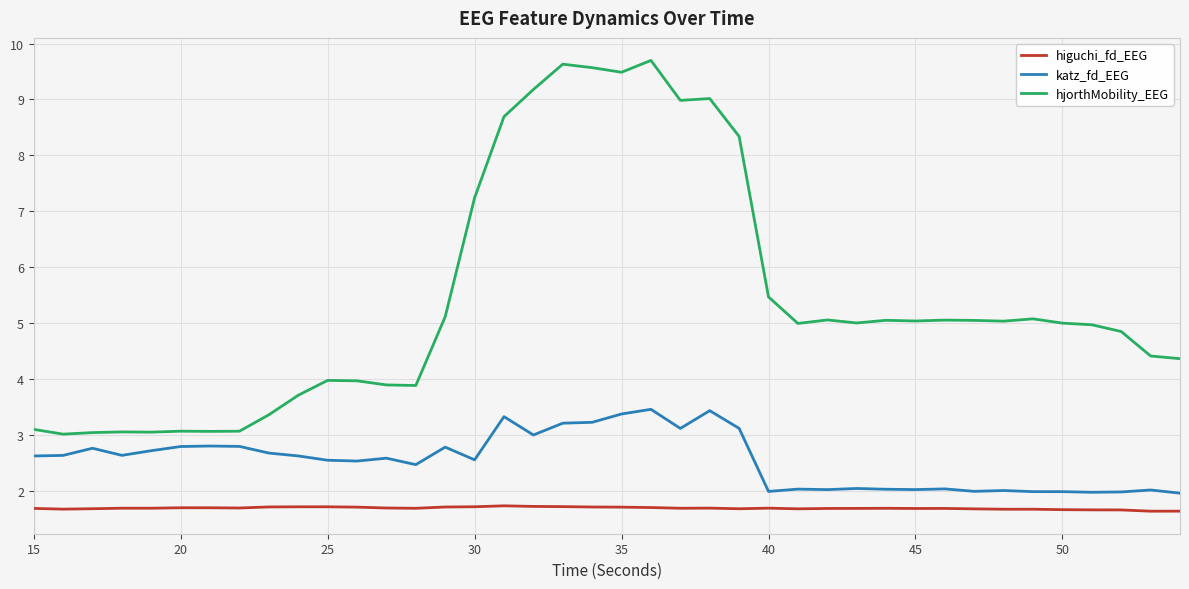

List the series in order of their peak value, lowest first.

higuchi_fd_EEG, katz_fd_EEG, hjorthMobility_EEG